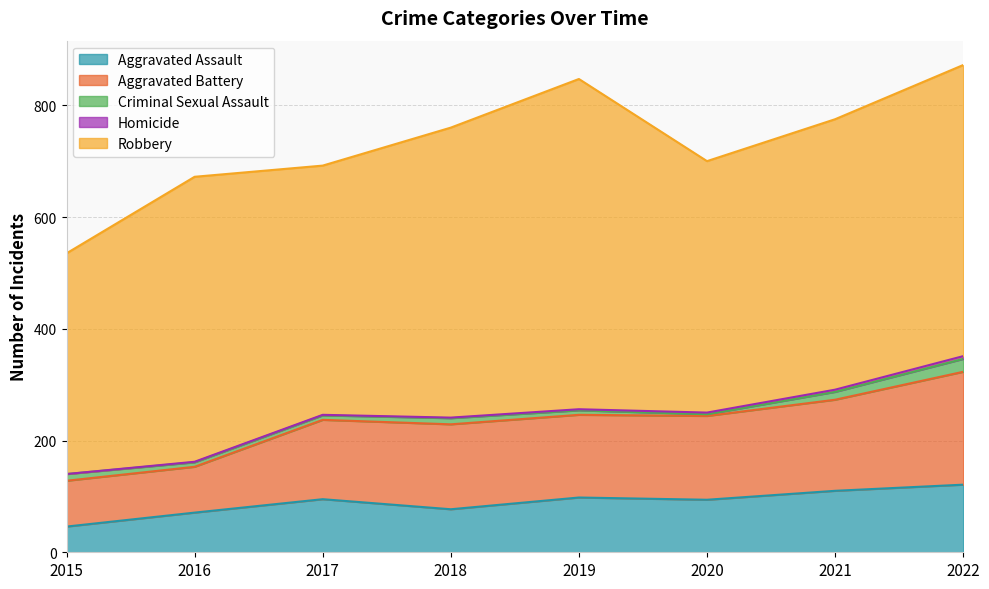

Count the number of categories in the chart.

8